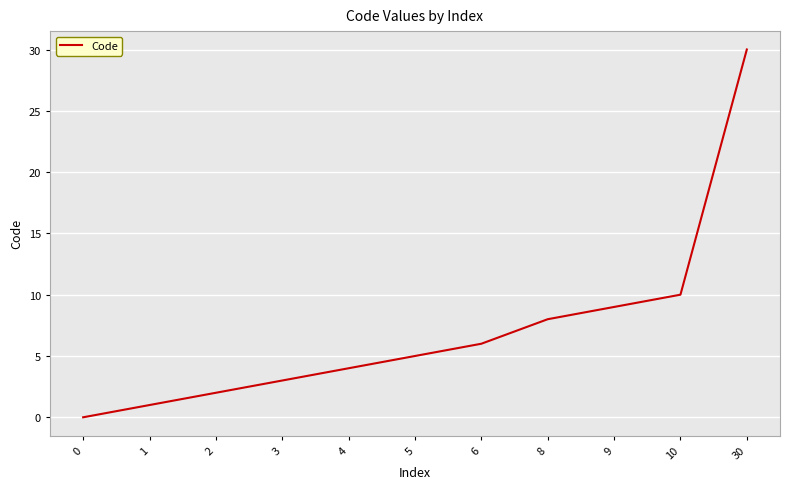

Where is the data nearest to the value 15?

10